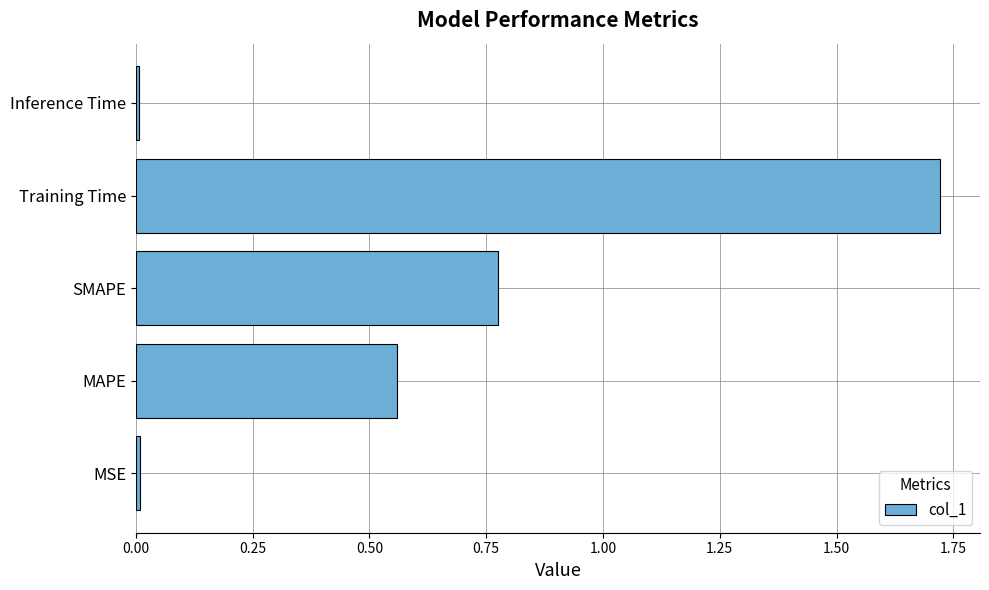

How many bars are there in total?

5